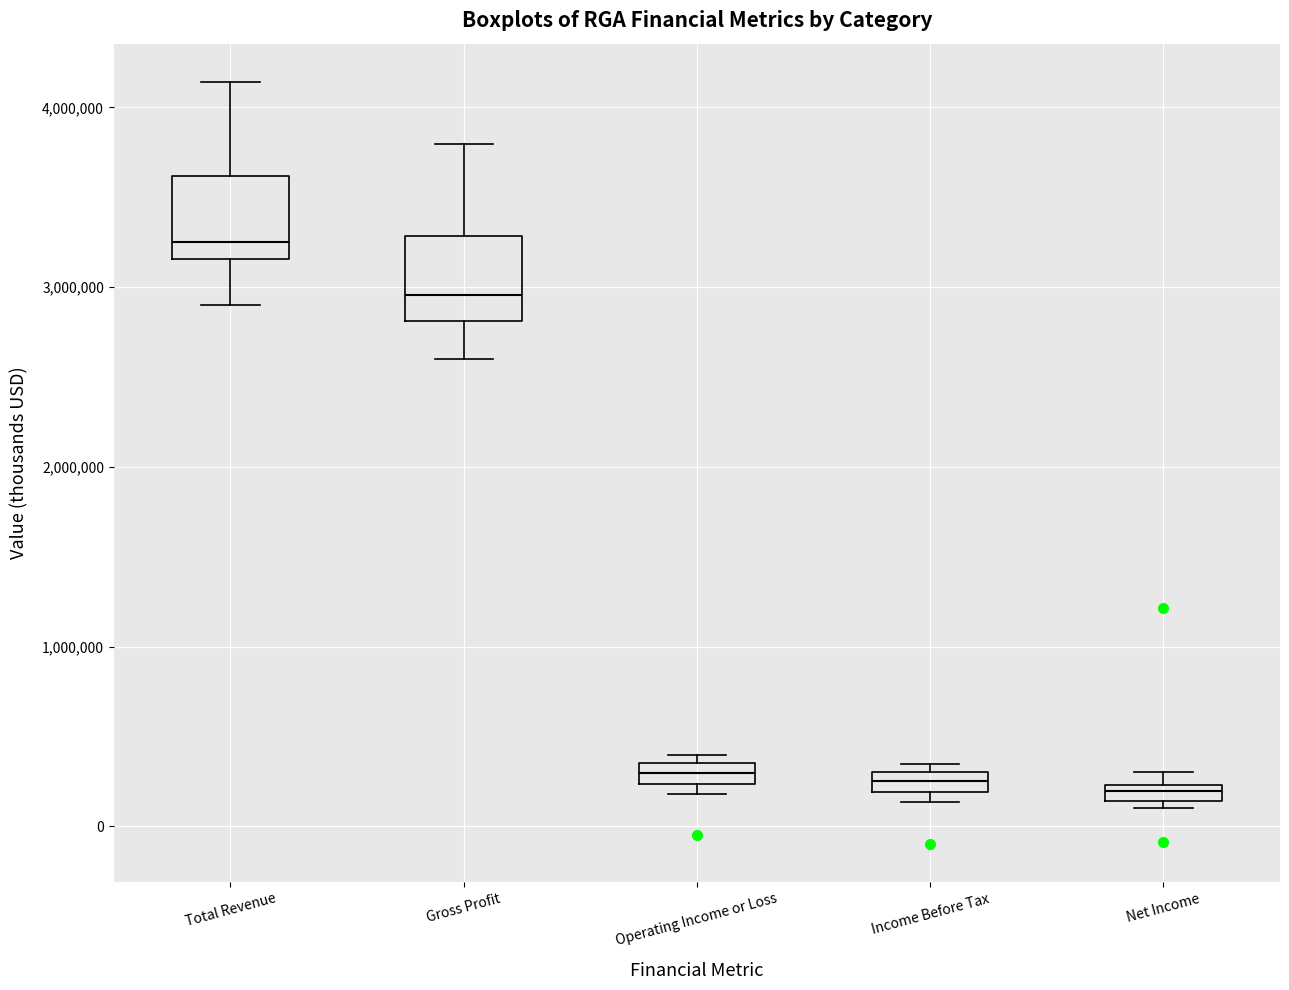

Where does the median line of the box for Total Revenue sit on the y-axis? The values are not printed on the chart, so give them approximately, as read against the axis.

3300000